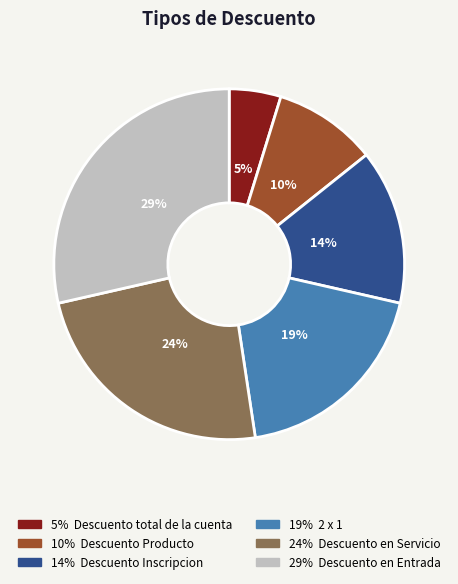

How many slices are in this pie chart?

6